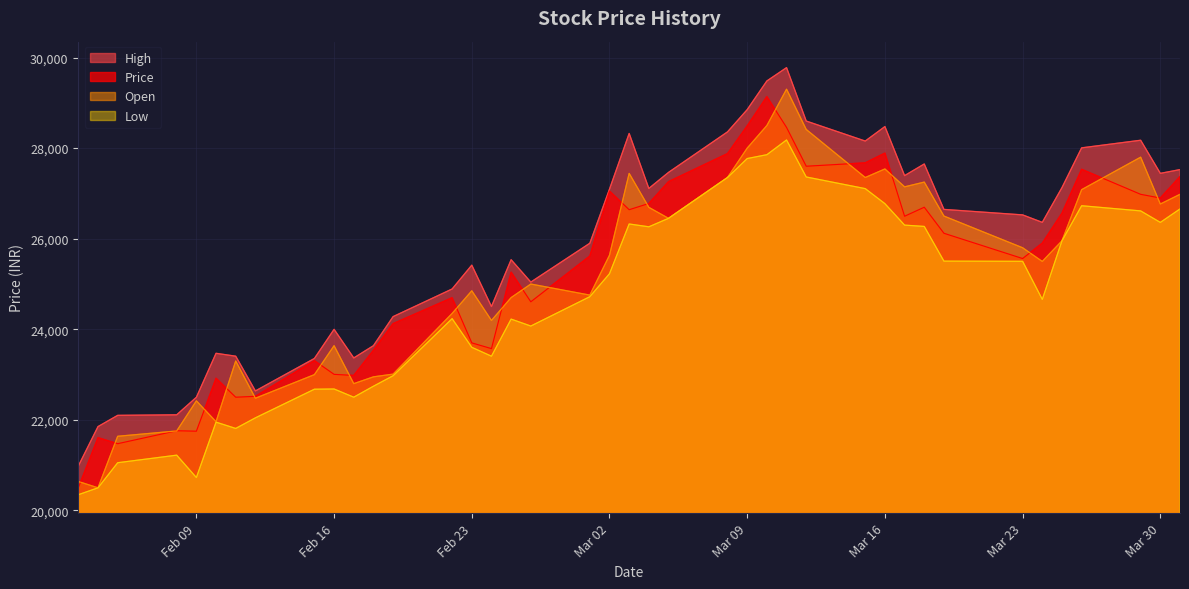

Which series has the largest total across all categories?

High